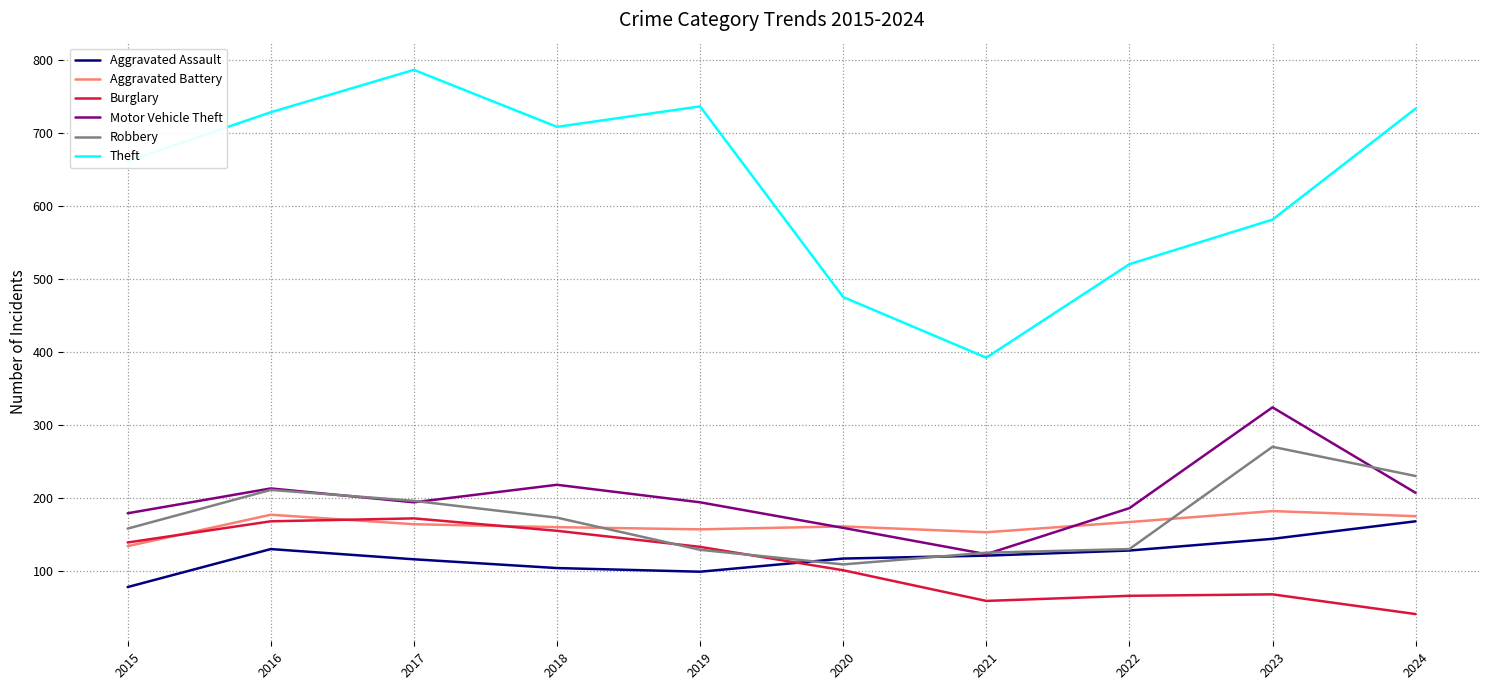

What are all the series names shown in the legend?

Aggravated Assault, Aggravated Battery, Burglary, Motor Vehicle Theft, Robbery, Theft